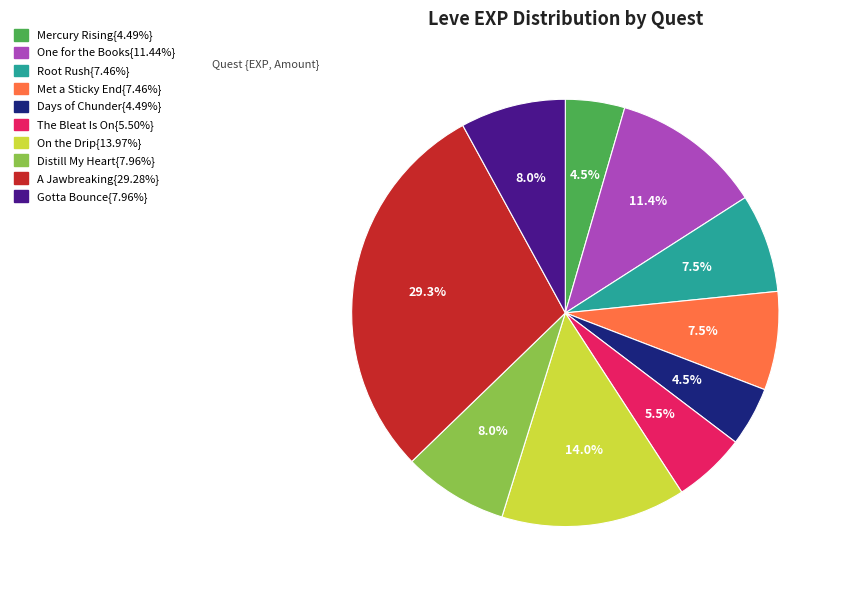

Is there any slice that represents more than half of the pie?

No